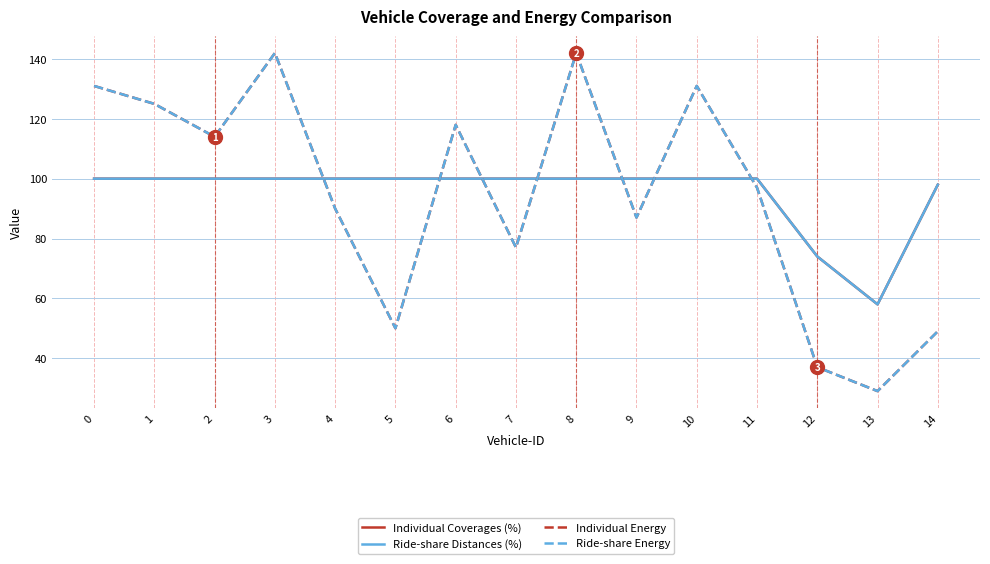

Is it true that Ride-share Distances (%) equals 170 at 4?

False